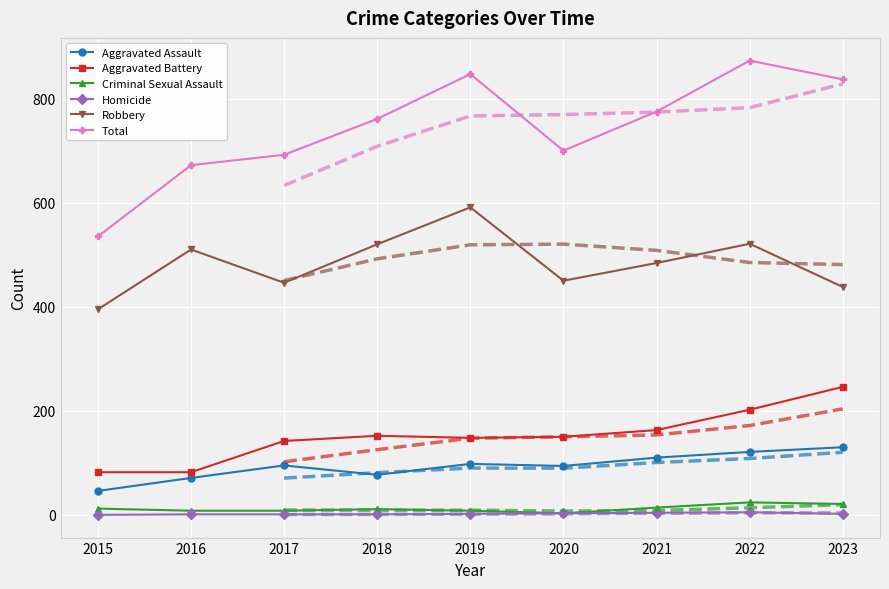

What is the approximate value of Robbery at 2023, to the nearest 50?

450